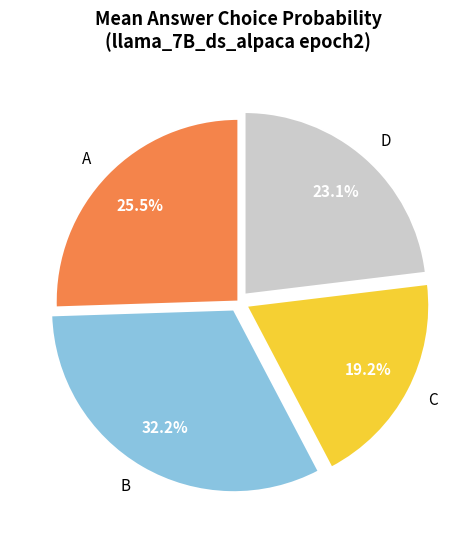

Count the number of slices in the pie.

4